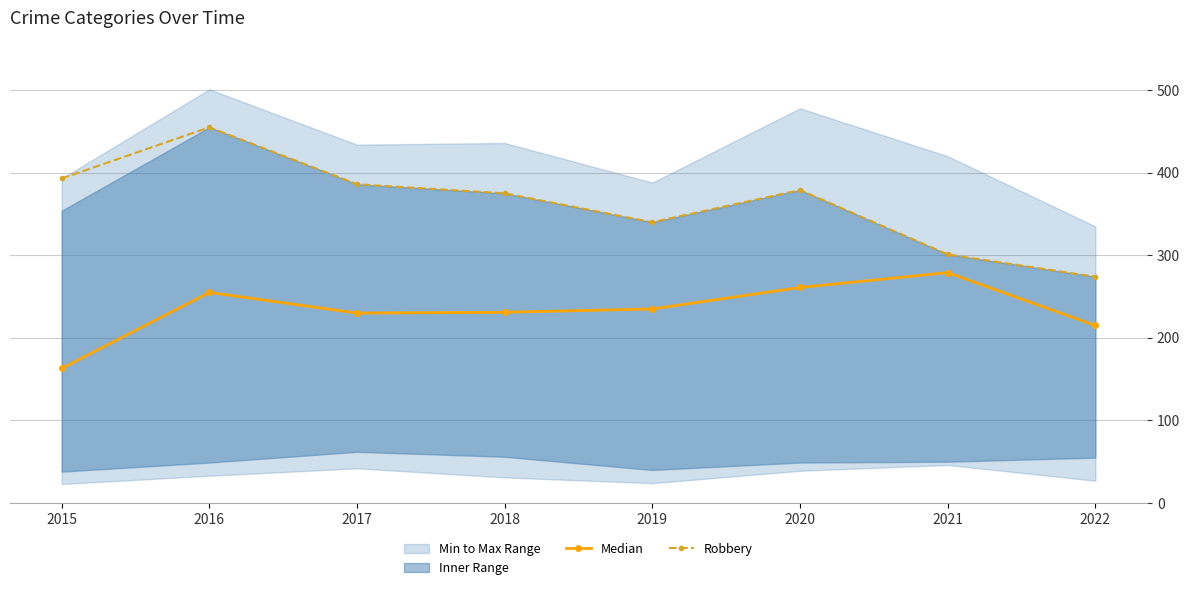

True or false: Robbery and Median intersect in this chart.

False